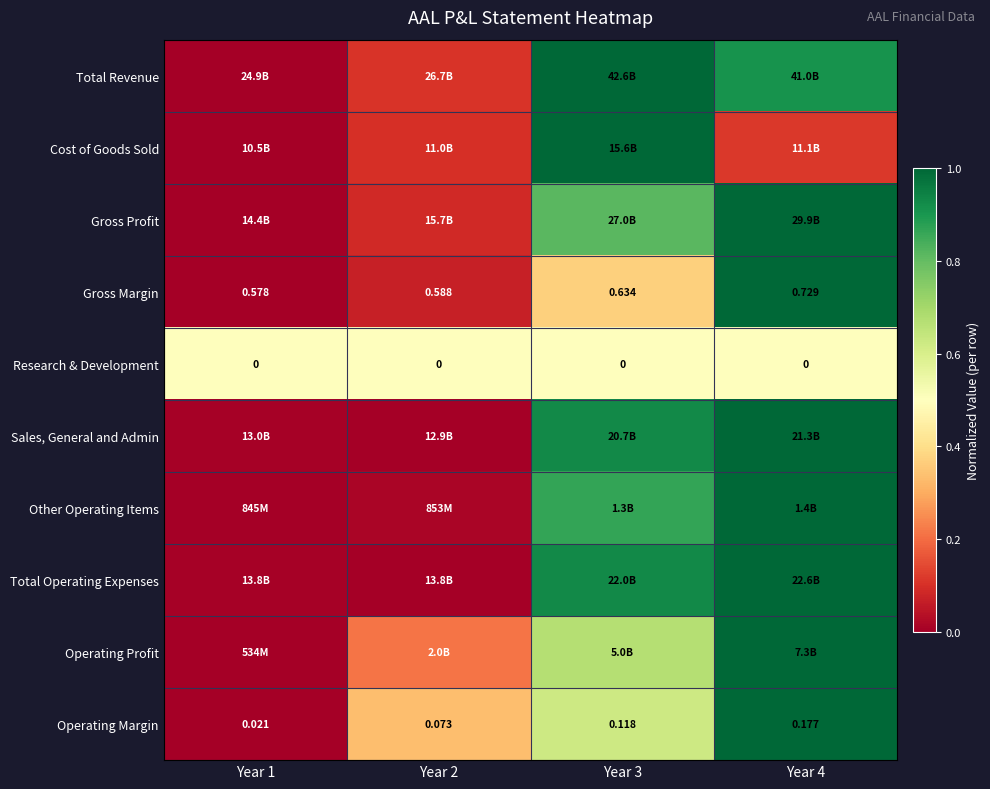

What is the sum of the Operating Profit values at Year 4 and Year 2?

1.2